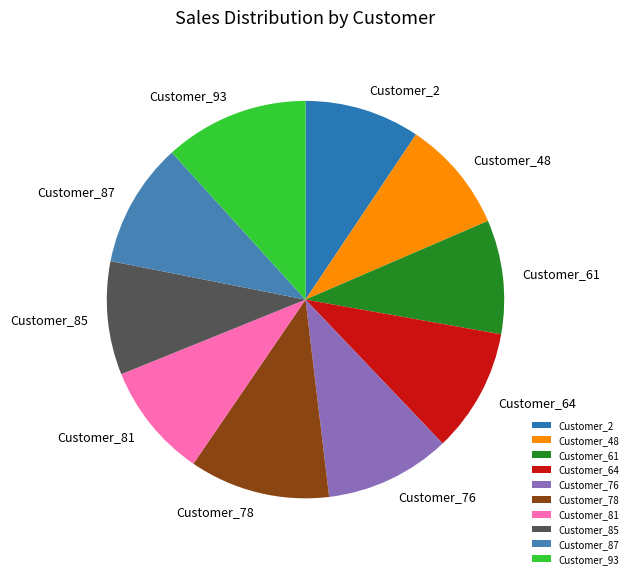

How many segments does this pie chart have?

10